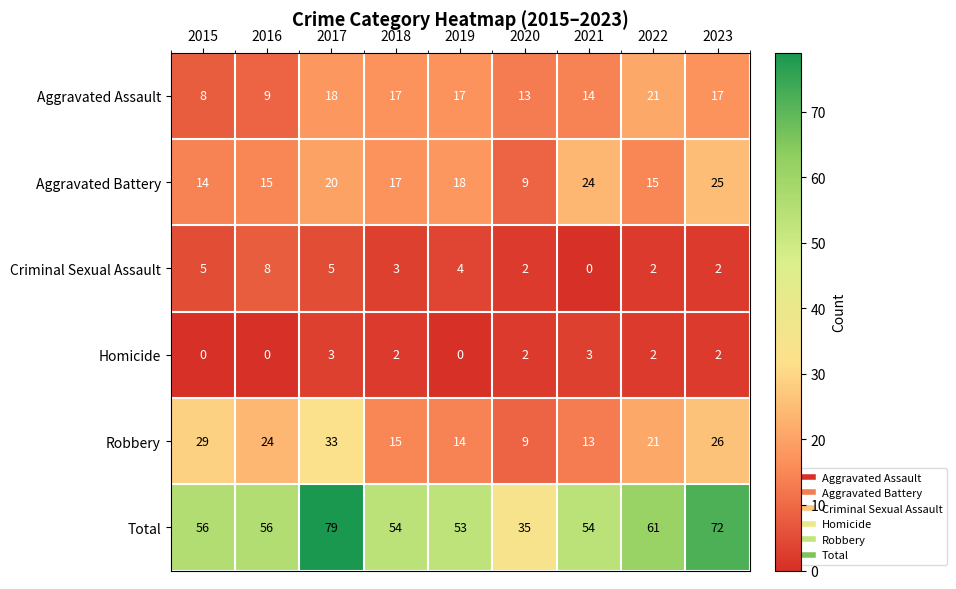

True or false: Total has a value of 80 at 2021.

False